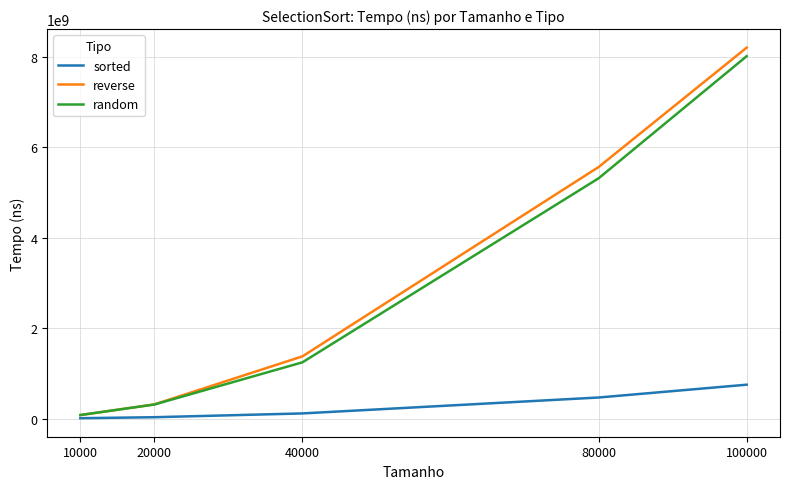

List the labels in order of random value, largest first.

100000, 80000, 40000, 20000, 10000